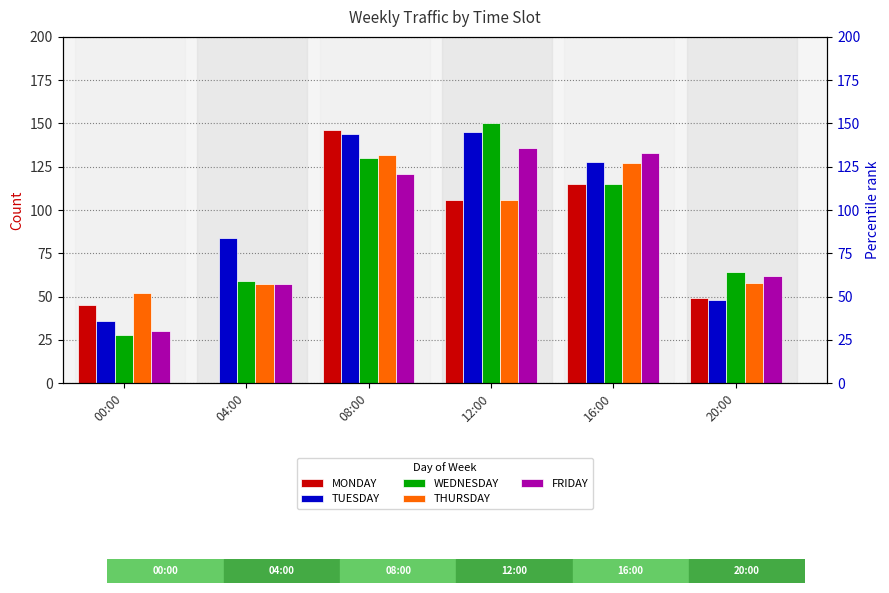

At which category is the sum across all series the highest?

08:00